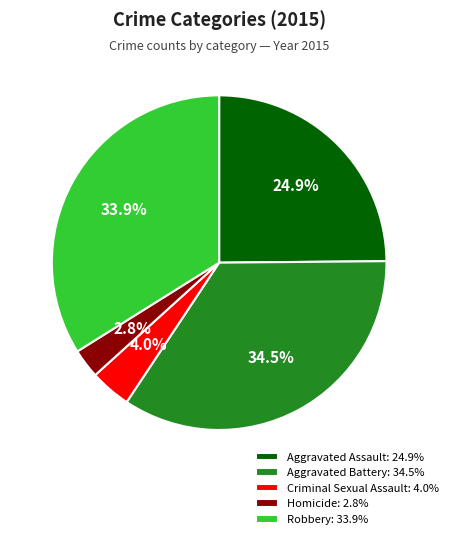

To the nearest percent, what percentage of the pie is Homicide?

3%